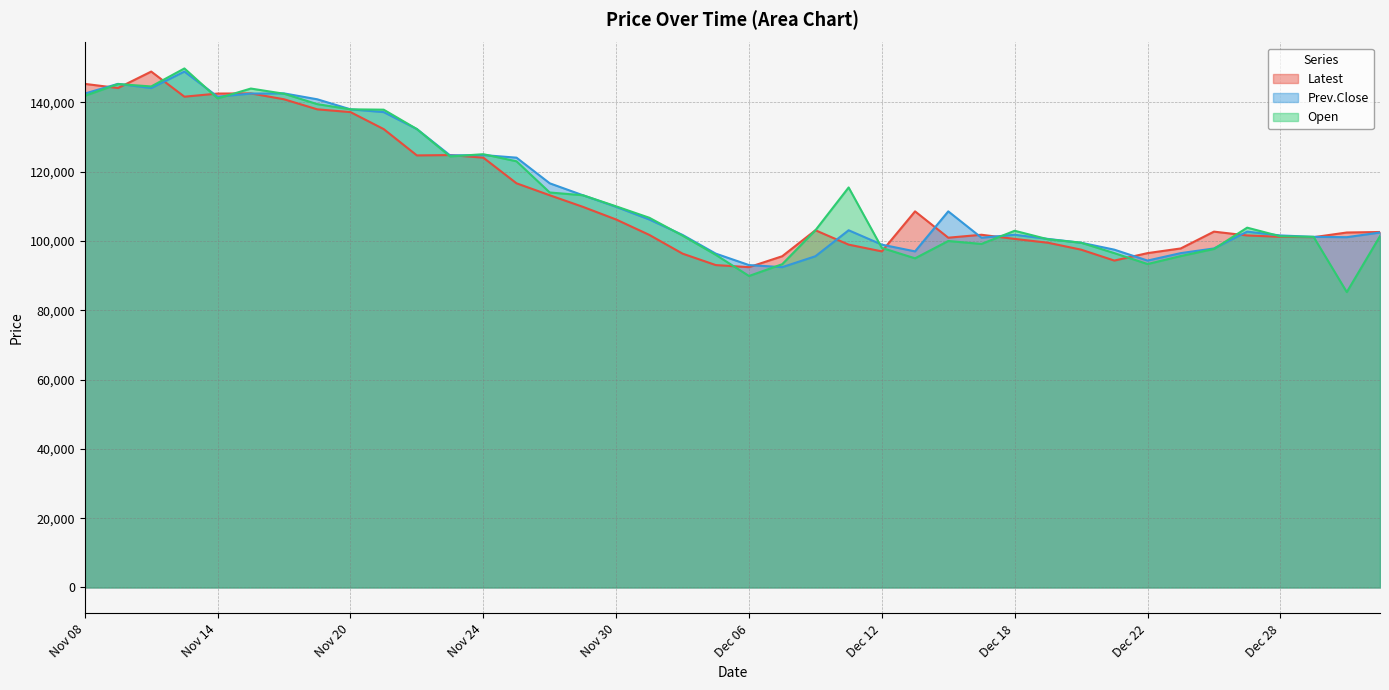

Where is the first local maximum for Open?

Nov 09